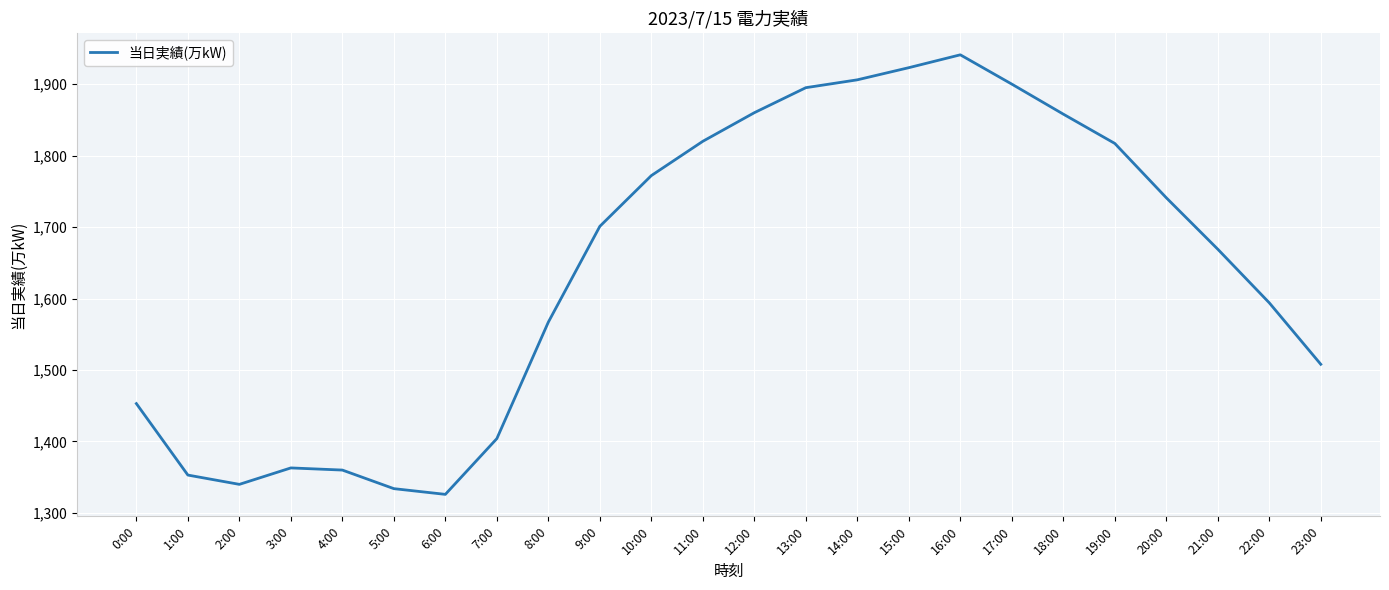

Is it true that the value at 4:00 is 1360?

True